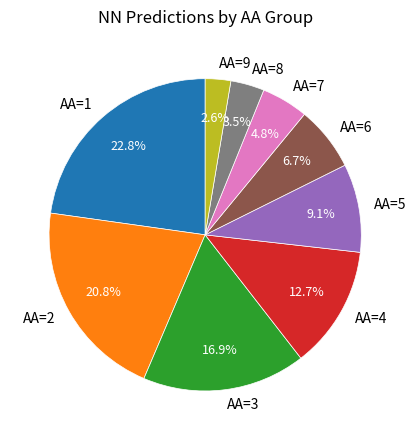

Between AA=9 and AA=5, which is larger?

AA=5